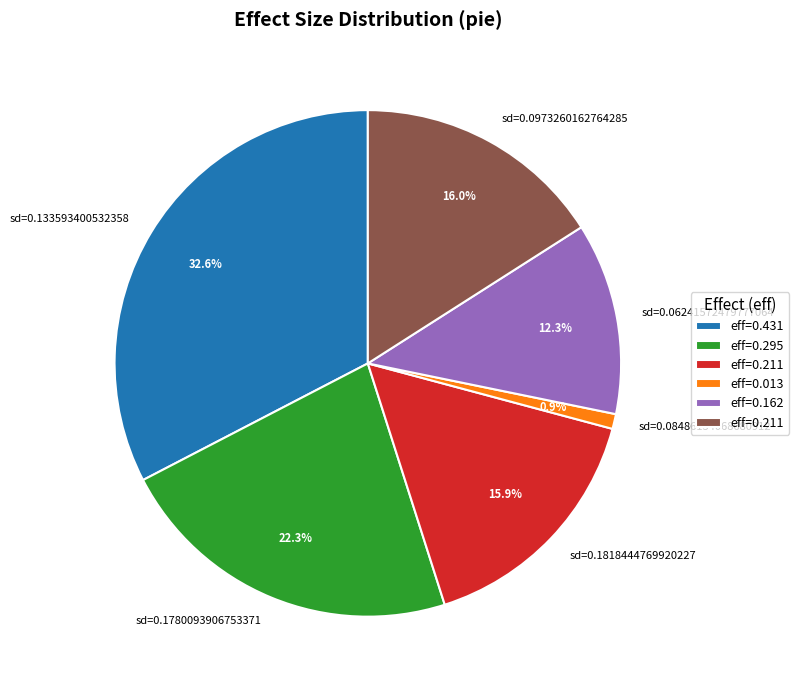

Count the number of slices in the pie.

6